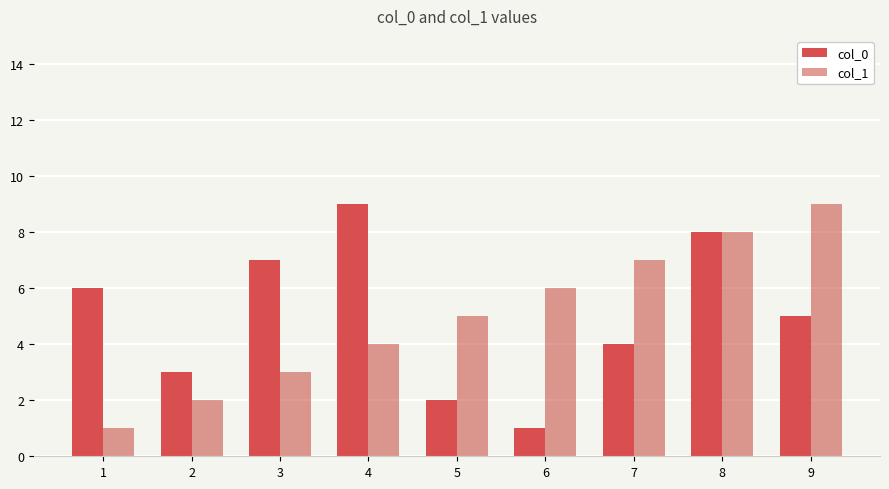

Which series changed the most between 2 and 8?

col_1